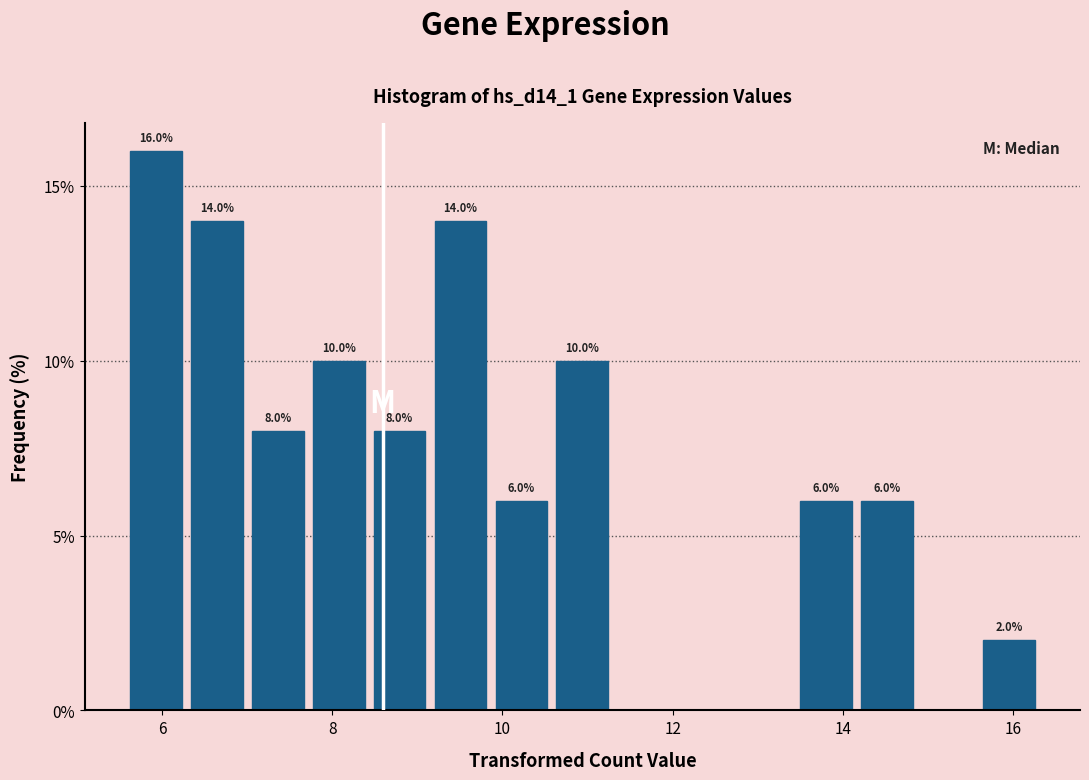

Read against the x-axis, roughly where is the centre of the tallest bar?

6.0